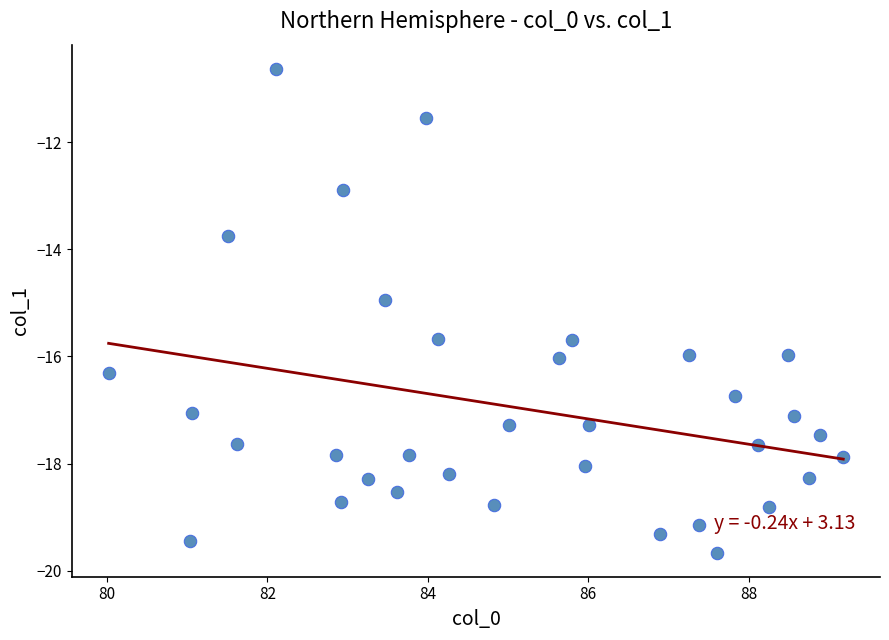

What is the range of X values (max minus min)?

9.2